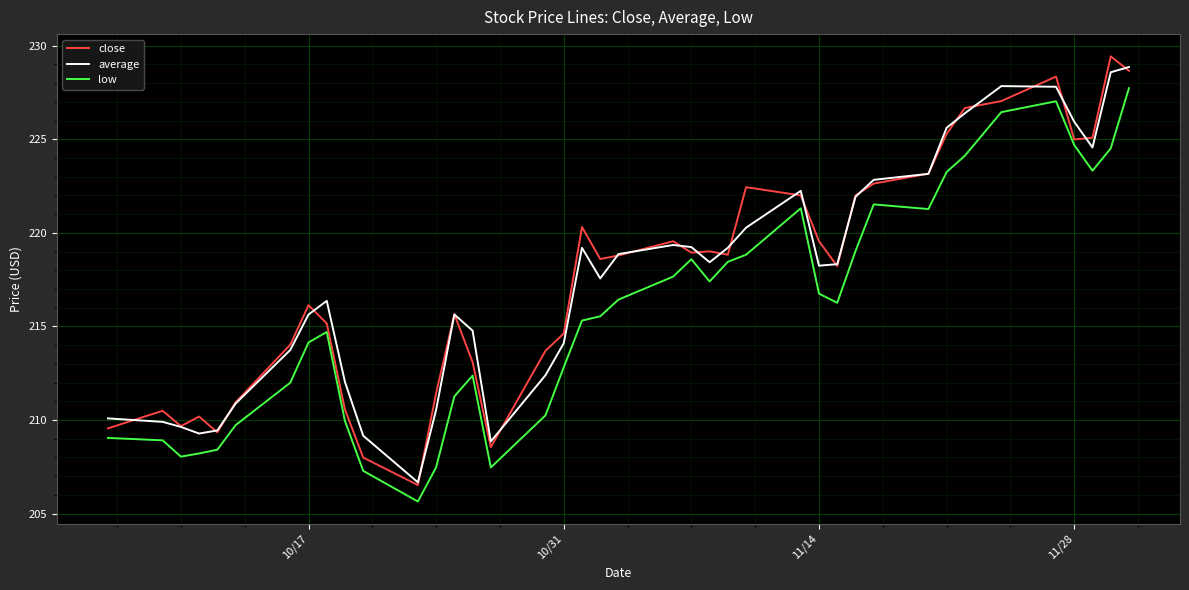

How many values in the low series exceed 216?

20